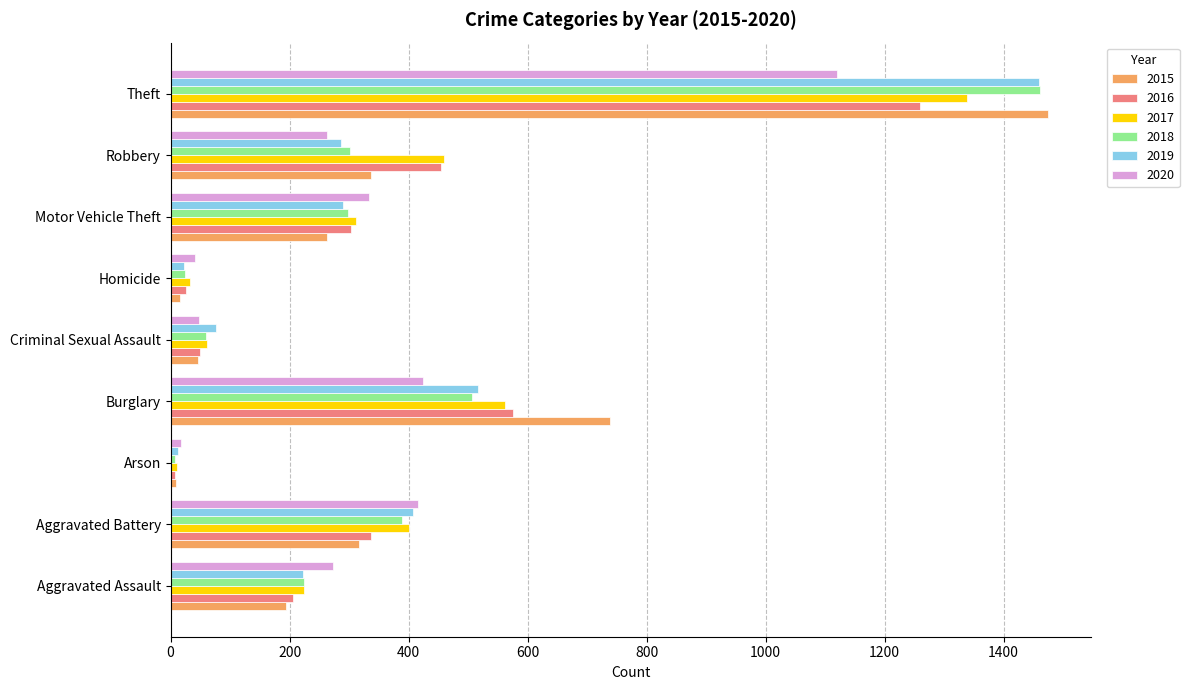

What are all the series names shown in the legend?

2015, 2016, 2017, 2018, 2019, 2020